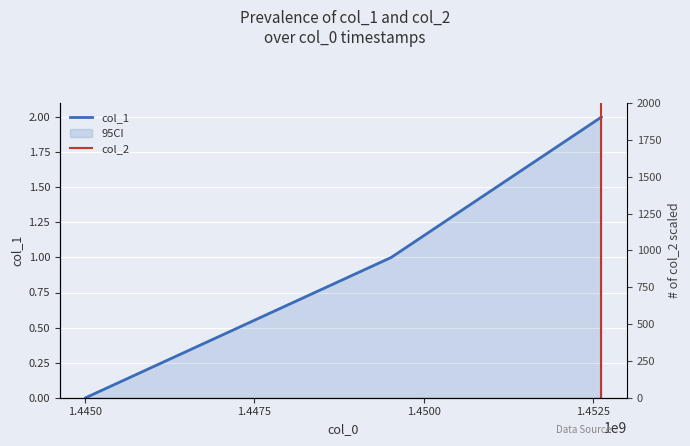

What is the maximum value shown in the chart?

2